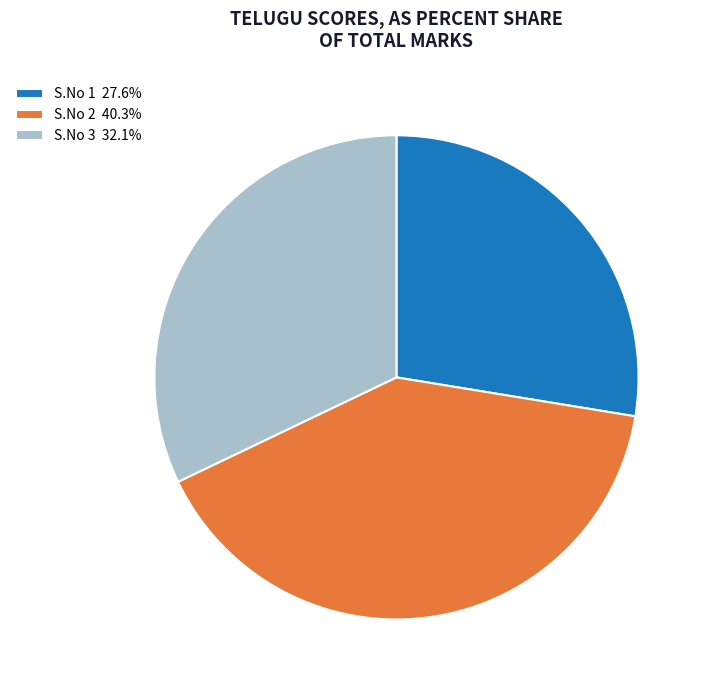

Approximately how many times larger is the value at S.No 1 27.6% compared to S.No 2 40.3%?

0.7